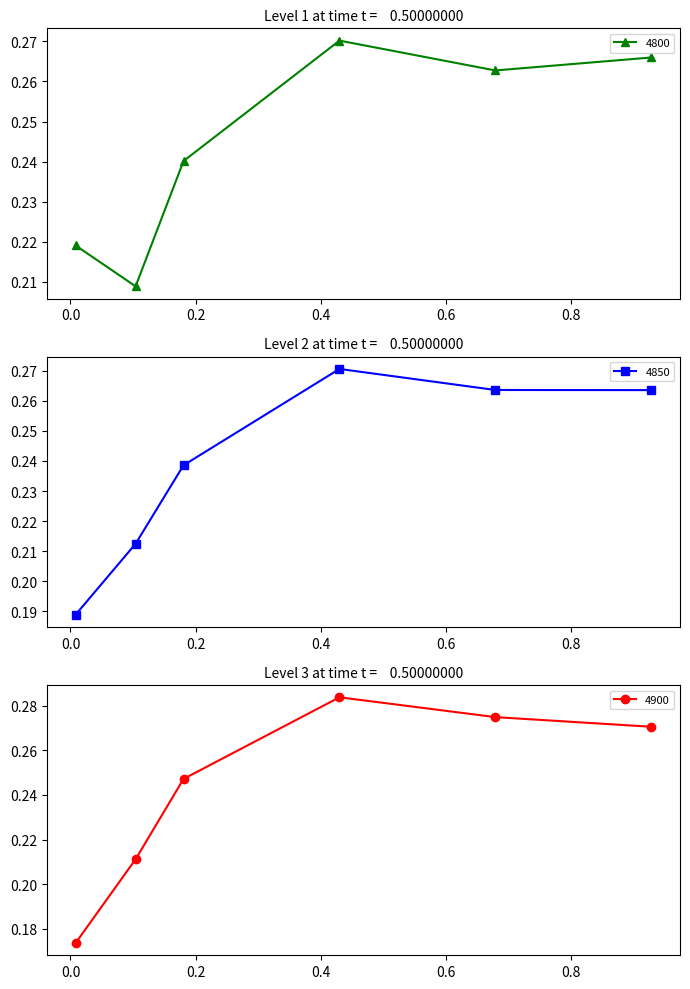

What is the difference between the second highest and minimum values in the 4800 series?

0.1